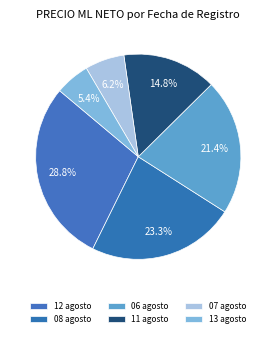

How many segments does this pie chart have?

6